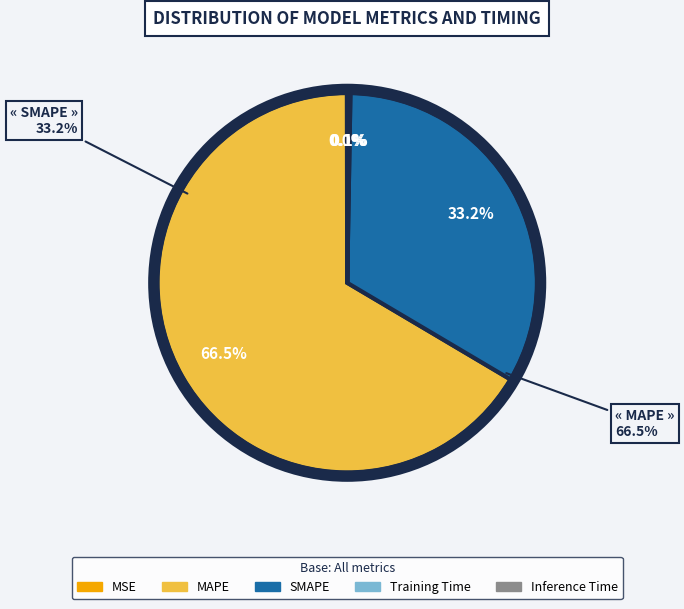

To the nearest percent, what is the difference between the largest and smallest slice percentages?

66%